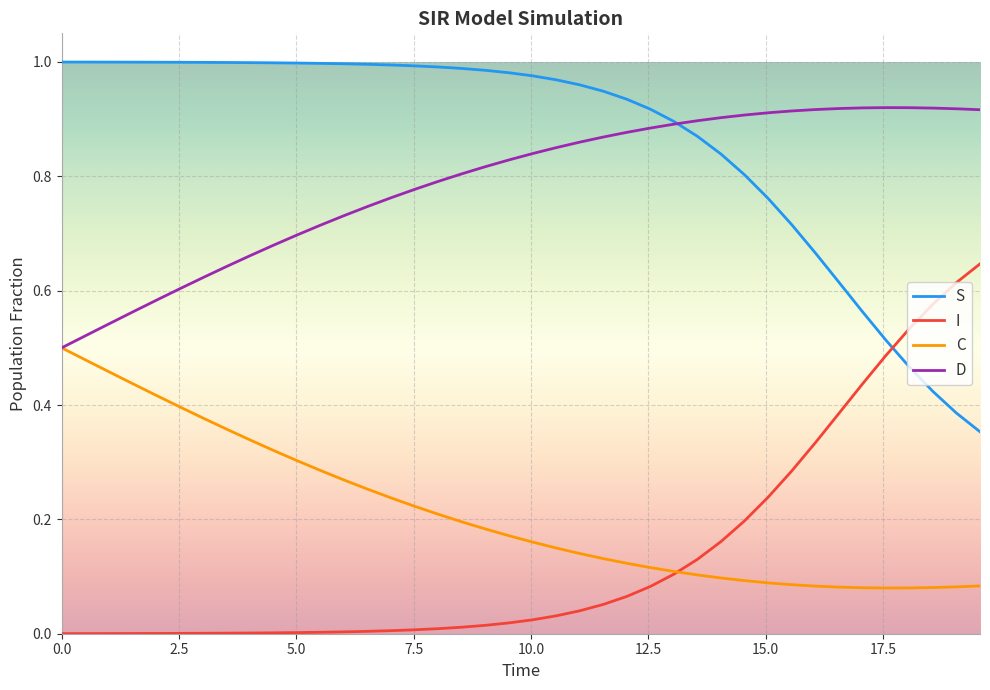

What are all the series names shown in the legend?

S, I, C, D